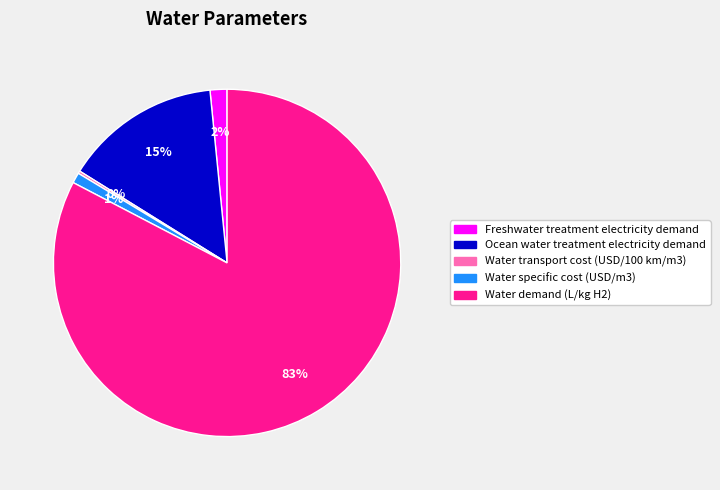

Which slice is the largest?

Water demand (L/kg H2)